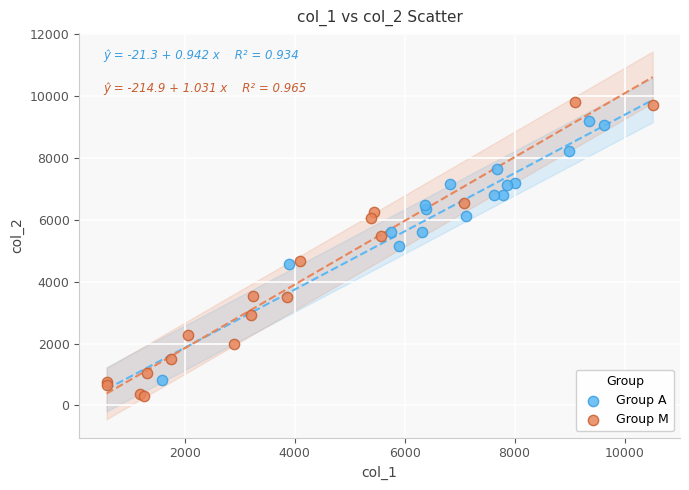

Which series has the largest Y range (max minus min)?

Group M